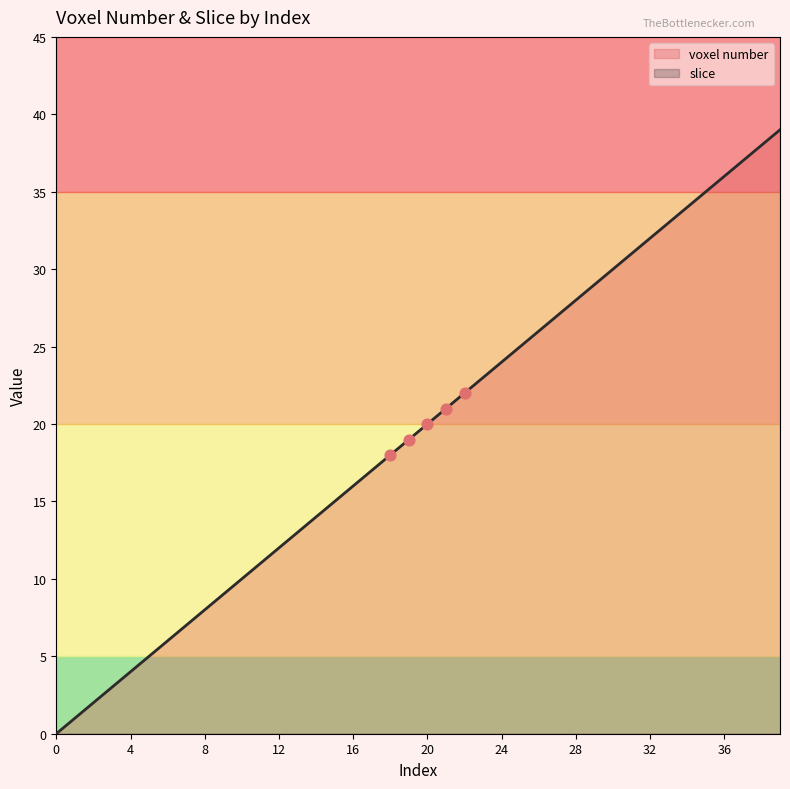

What is the change in value from 12 to 15?

+3